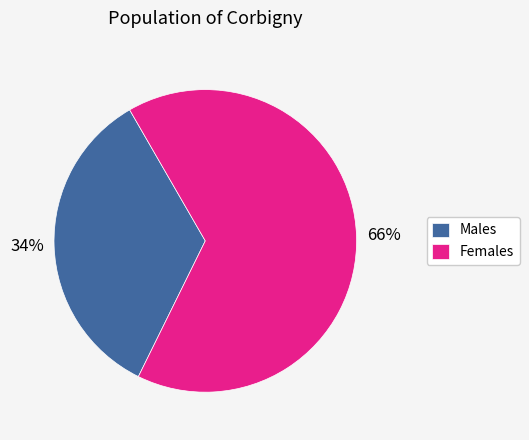

How many slices are in this pie chart?

2